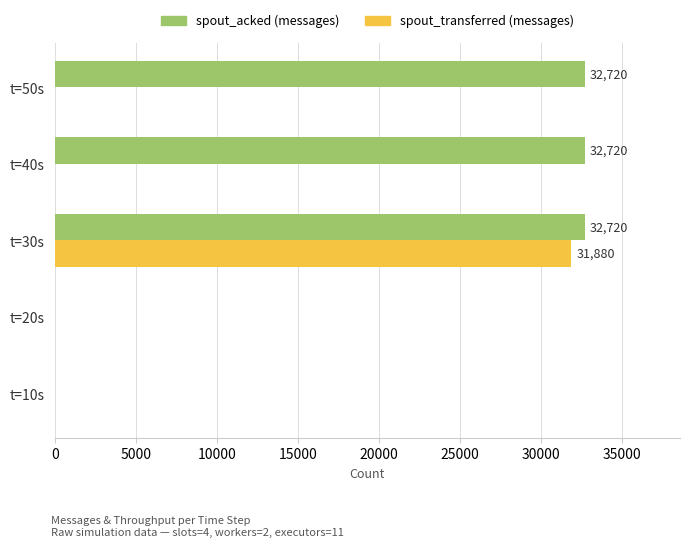

Which series has the largest total across all categories?

spout_acked (messages)